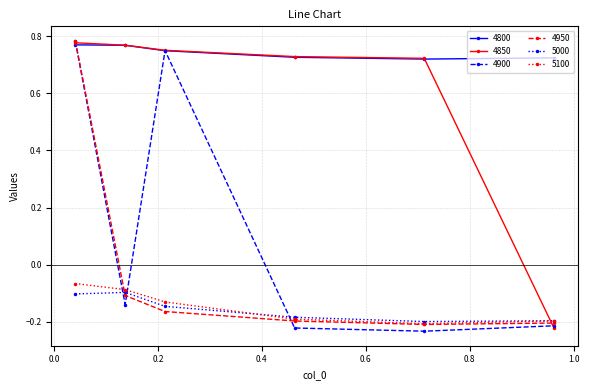

How many data points in 4850 are above 0?

5